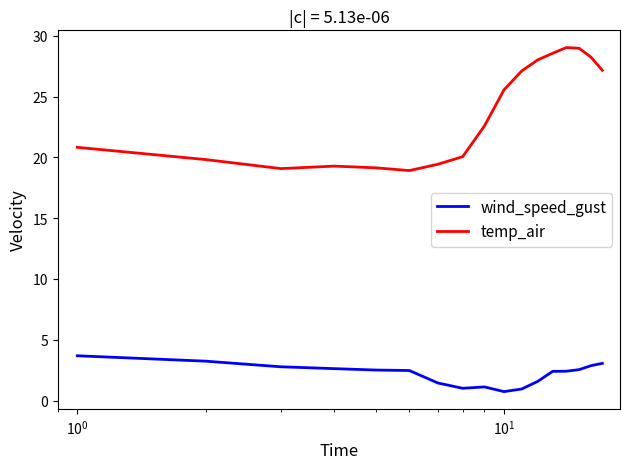

True or false: temp_air and wind_speed_gust cross at least once.

False